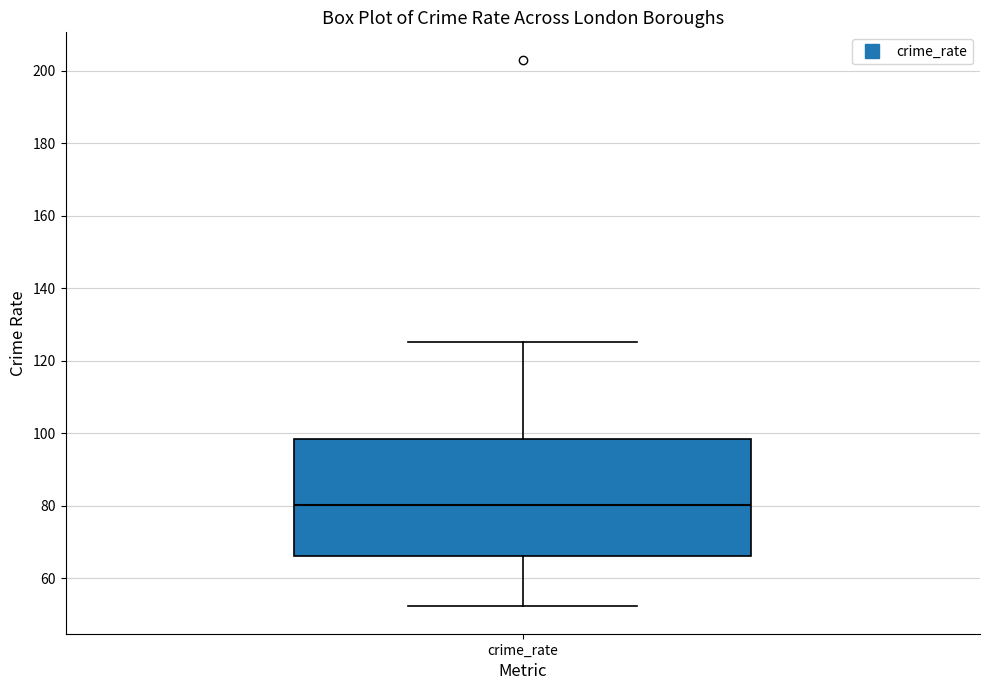

Where is the upper edge of the box for crime_rate on the y-axis? The values are not printed on the chart, so give them approximately, as read against the axis.

98